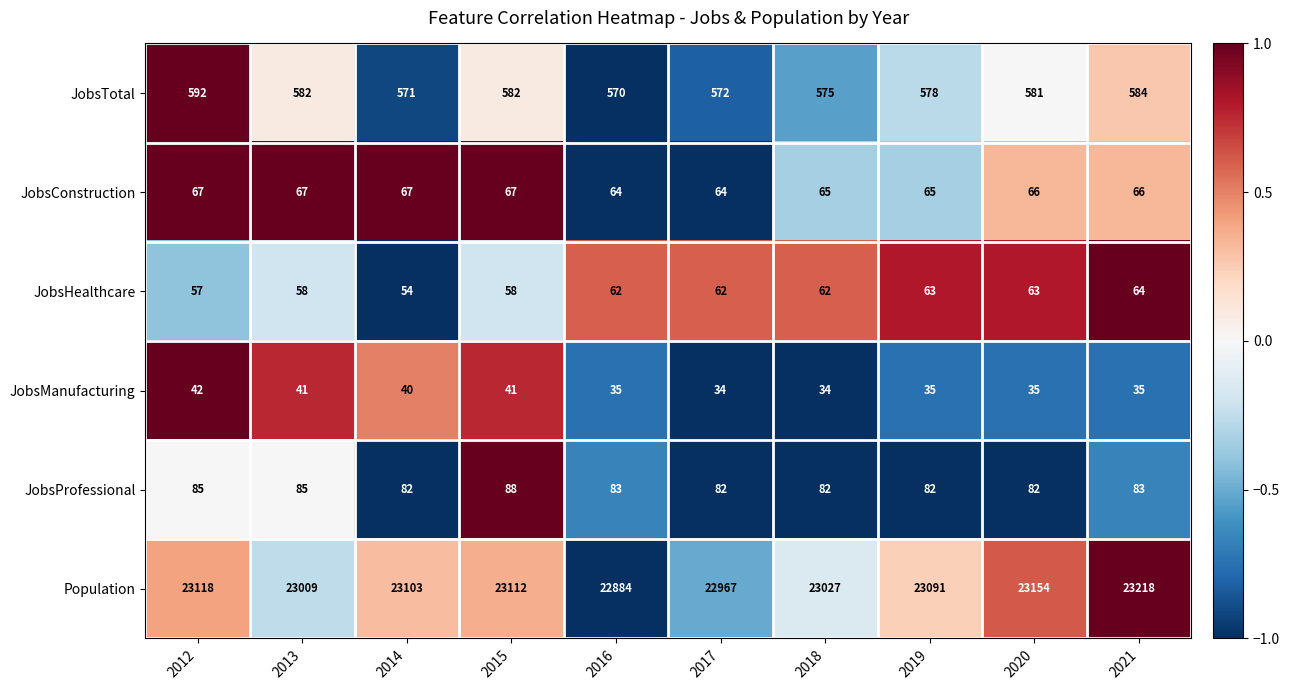

Which category has the highest value in the JobsHealthcare series?

2021